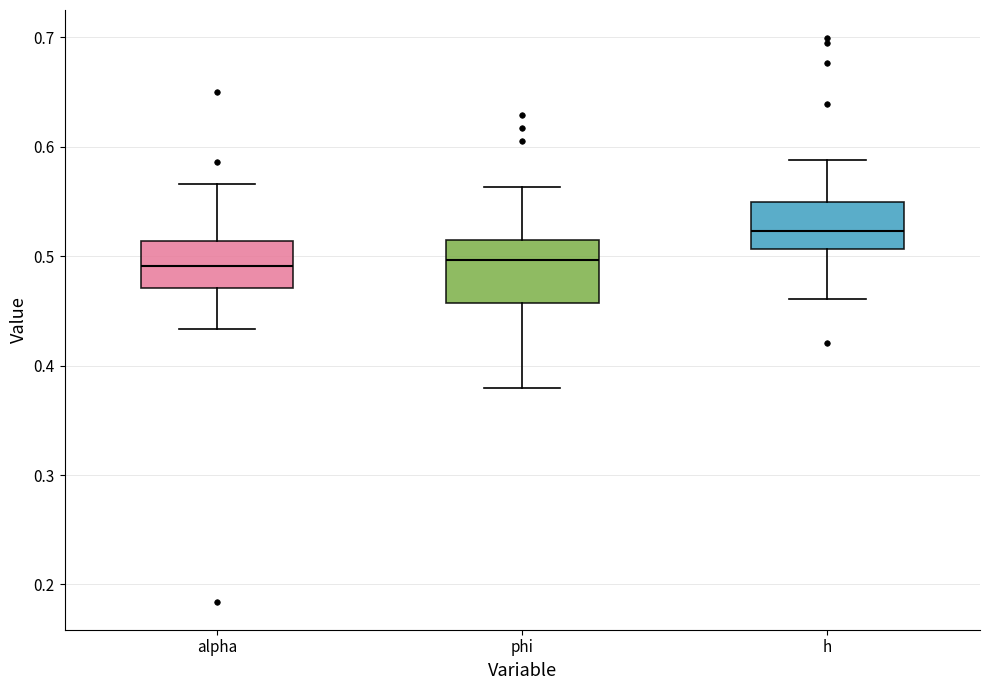

Which box is the tallest, from its lower edge to its upper edge?

phi